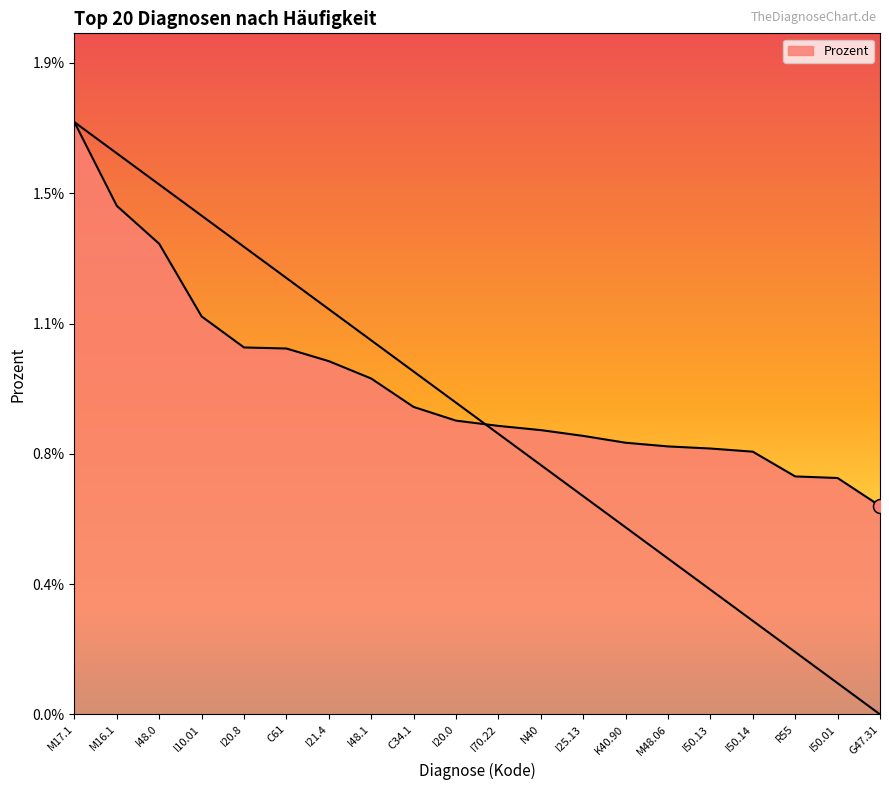

At which category does the chart reach its minimum across all series?

G47.31